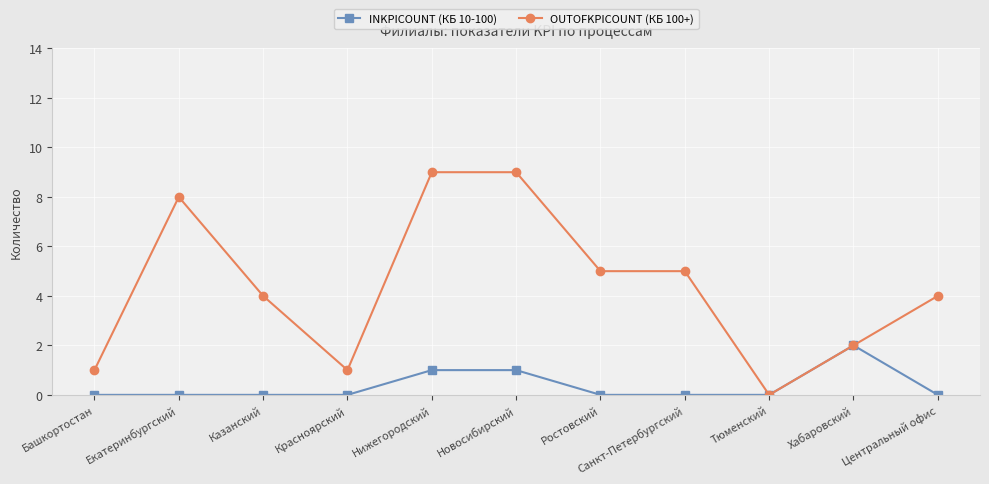

At which label does INKPICOUNT (КБ 10-100) reach its peak?

Хабаровский